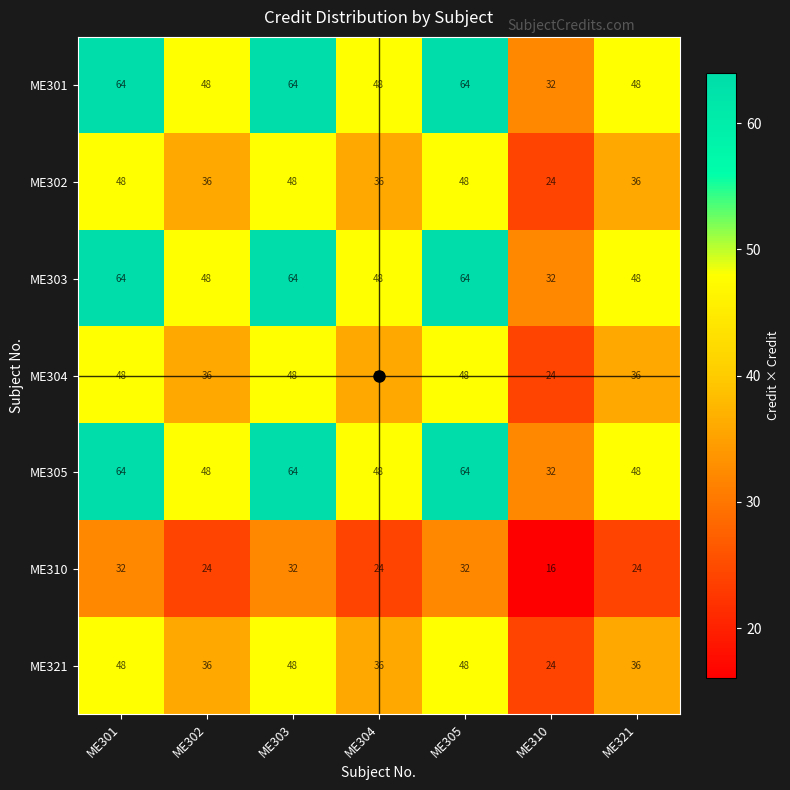

What is the average value of the ME303 series?

53